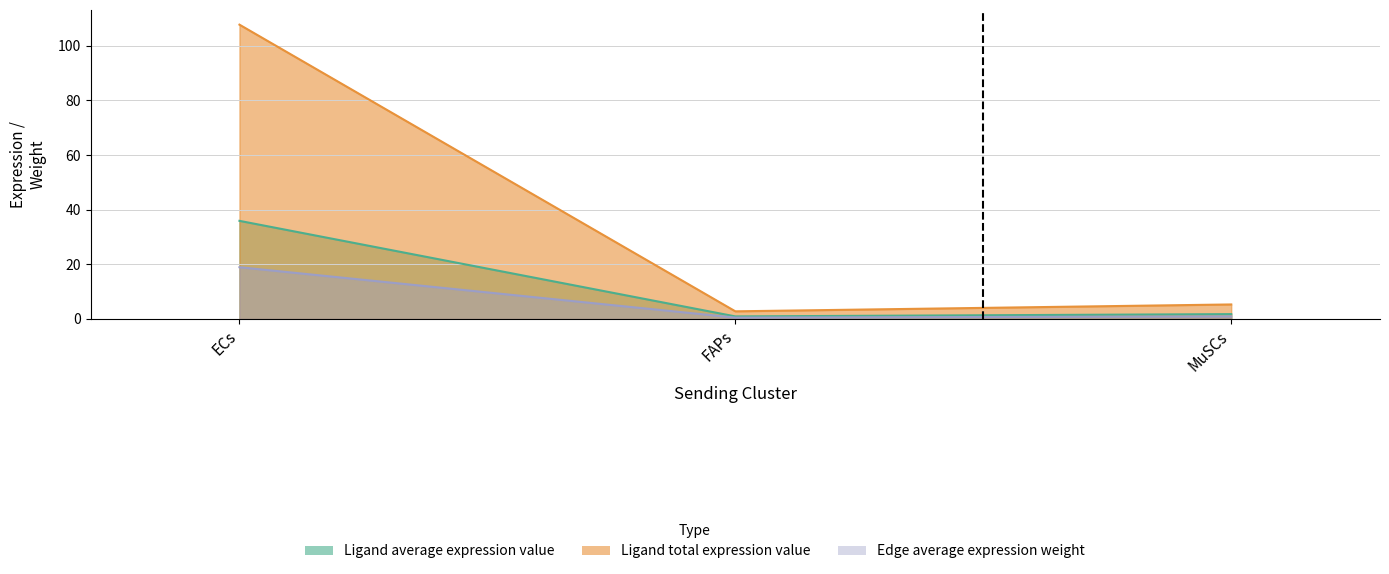

What is the sum of all Edge average expression weight values?

115.8